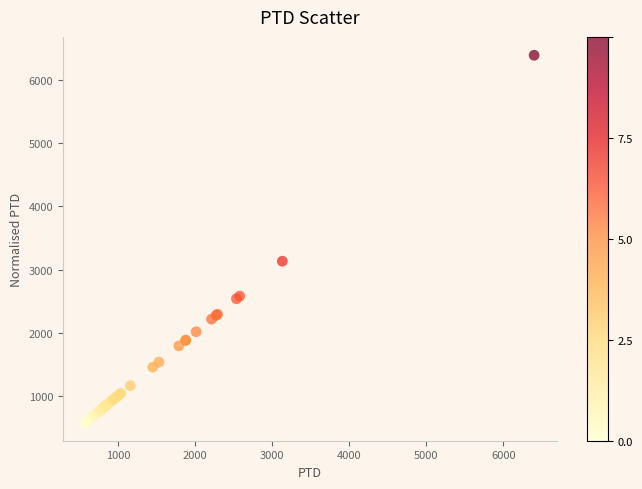

What Y value in the scatter plot is closest to 3487?

3131.4